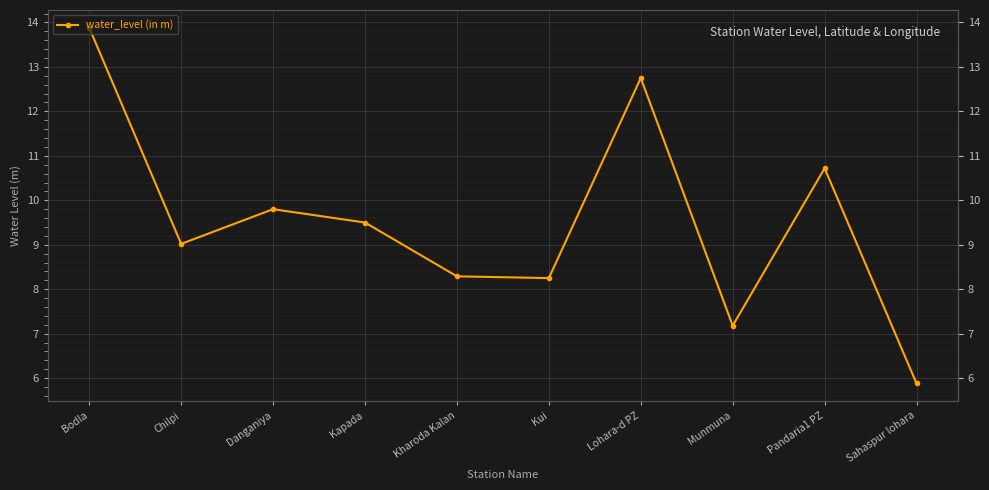

What is the value of the 8th point from the left?

7.2